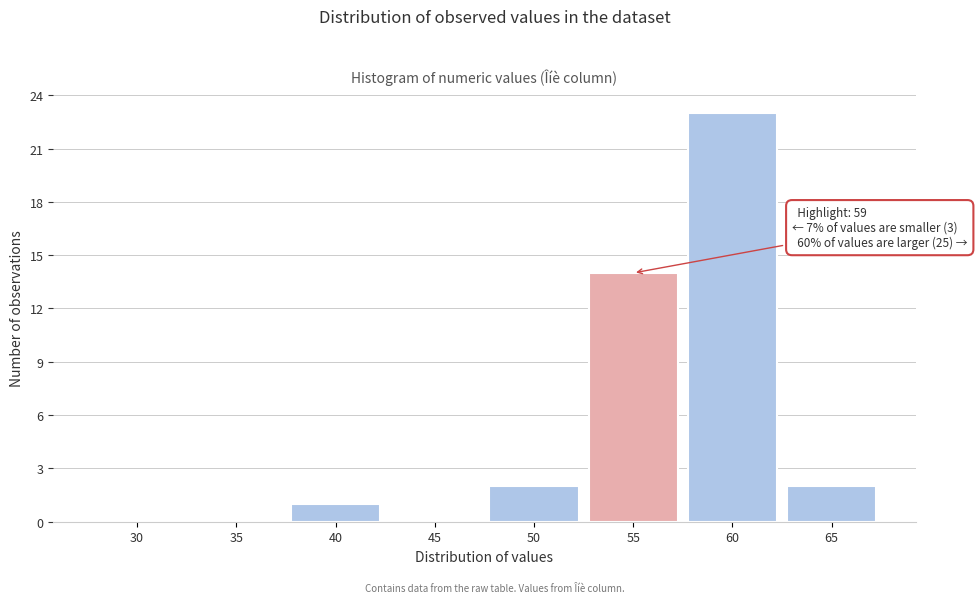

Reading right to left, list all the values displayed in this chart.

65=2	60=23	55=14	50=2	45=0	40=1	35=0	30=0